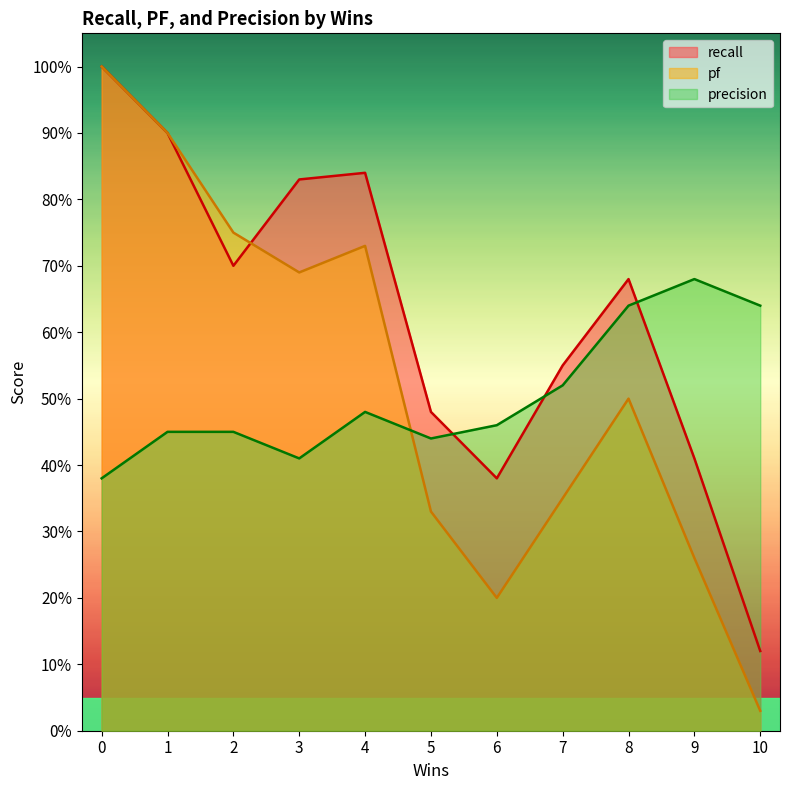

Does the chart have visible grid lines?

No